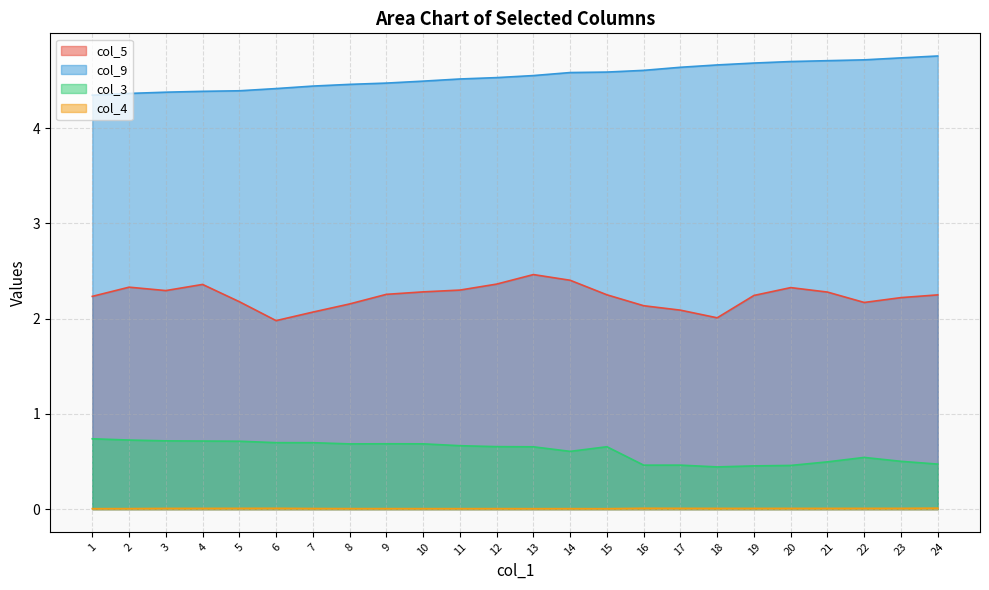

What is the sum of all col_3 values?

14.6